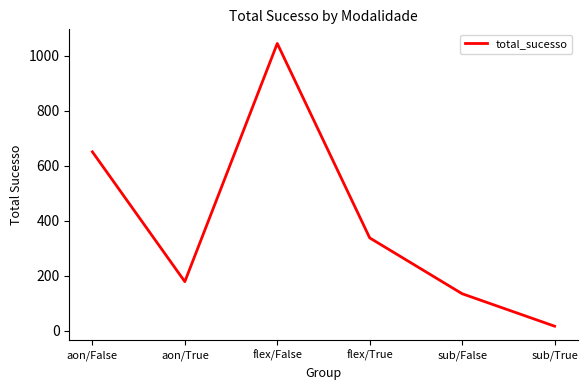

What is the difference between the maximum and minimum values?

1028